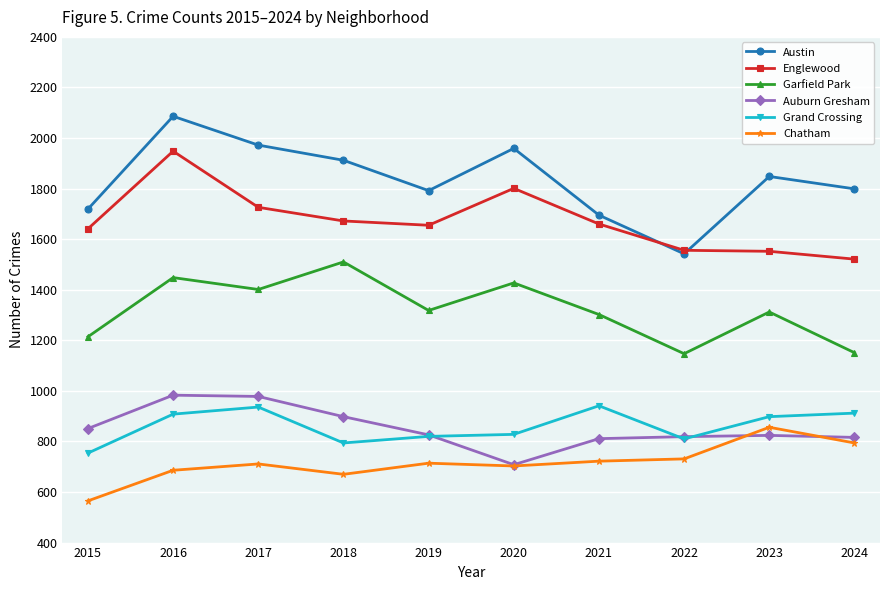

Is it true that Grand Crossing equals 828 at 2020?

True